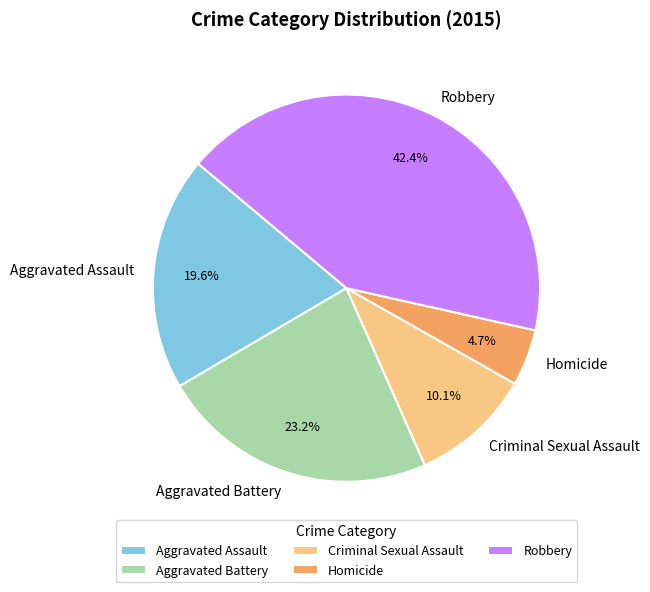

Is it true that Aggravated Assault is 20% of the pie?

True